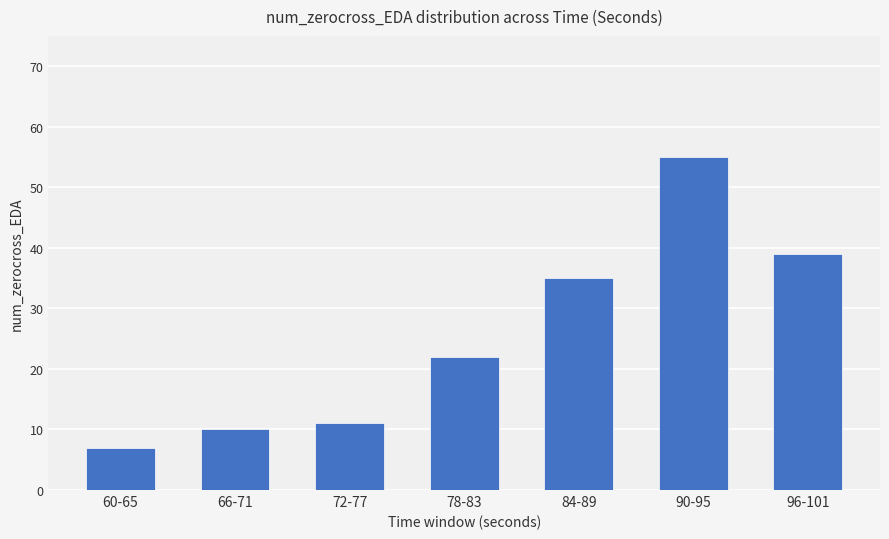

How many data points are less than 22?

3